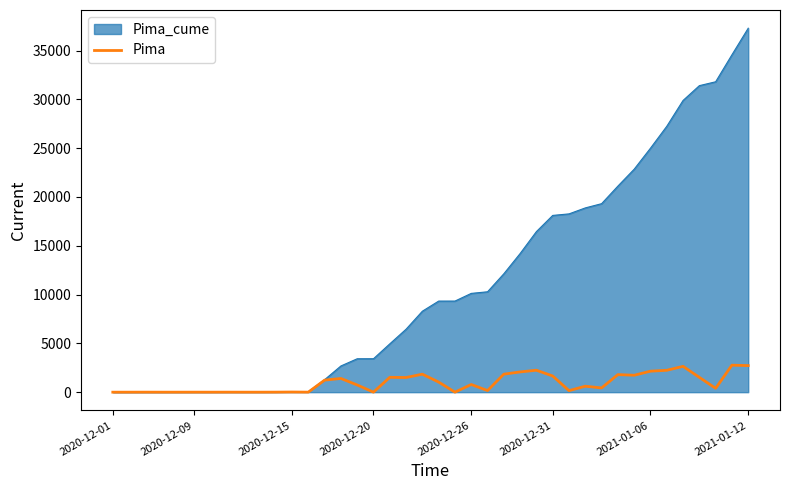

Rank the series by their average value, from highest to lowest.

Pima_cume, Pima